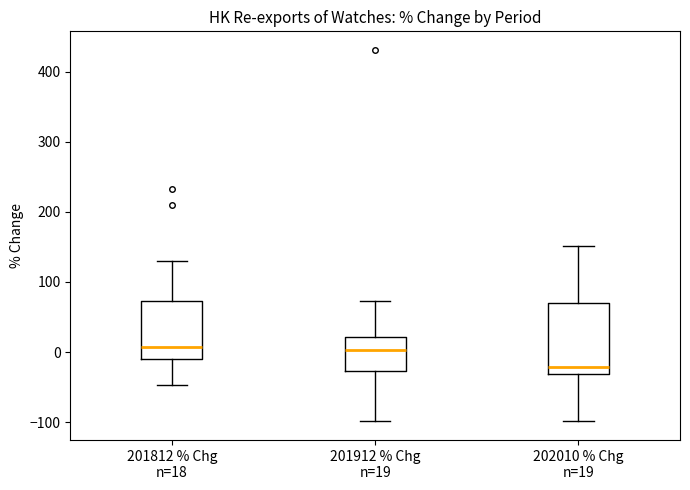

Reading left to right, read every box against the y-axis: the position of its median line, the range the box covers, and the ends of its whiskers. The values are not printed on the chart, so give them approximately, as read against the axis.

201812 % Chg n=18: median 10, box -10 to 70, whiskers -50 to 130
201912 % Chg n=19: median 0, box -30 to 20, whiskers -100 to 70
202010 % Chg n=19: median -20, box -30 to 70, whiskers -100 to 150